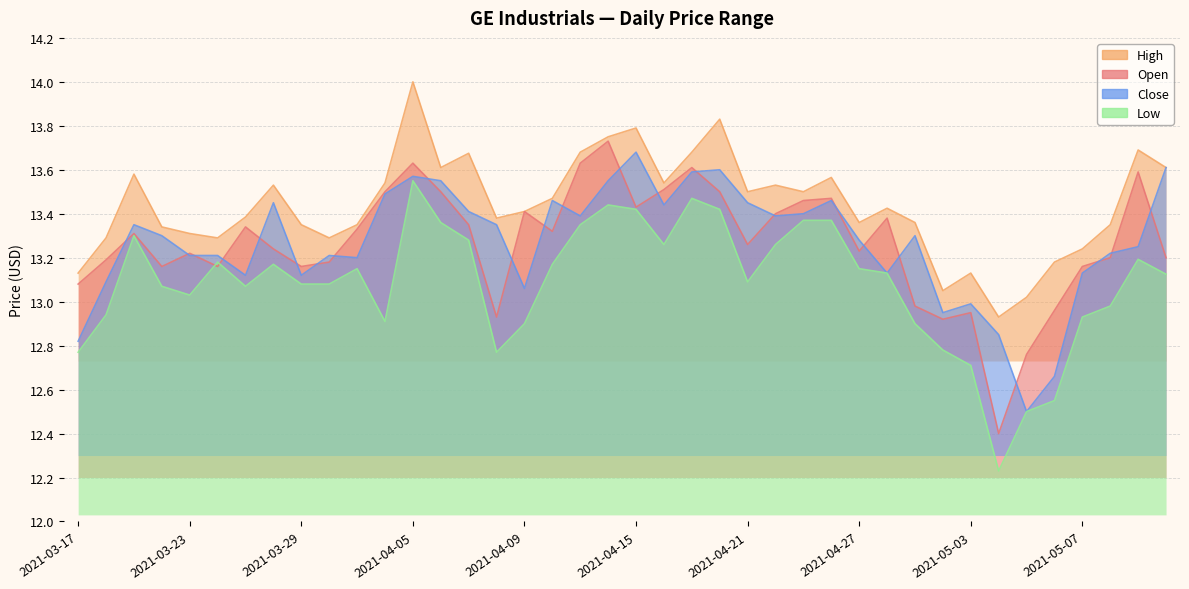

List the labels in order of low value, smallest first.

2021-05-04, 2021-05-05, 2021-05-06, 2021-05-03, 2021-03-17, 2021-04-08, 2021-04-30, 2021-04-09, 2021-04-29, 2021-04-01, 2021-05-07, 2021-03-18, 2021-05-10, 2021-03-23, 2021-03-22, 2021-03-25, 2021-03-29, 2021-03-30, 2021-04-21, 2021-05-12, 2021-04-28, 2021-03-31, 2021-04-27, 2021-03-26, 2021-04-12, 2021-03-24, 2021-05-11, 2021-04-16, 2021-04-22, 2021-04-07, 2021-03-19, 2021-04-13, 2021-04-06, 2021-04-23, 2021-04-26, 2021-04-15, 2021-04-20, 2021-04-14, 2021-04-19, 2021-04-05